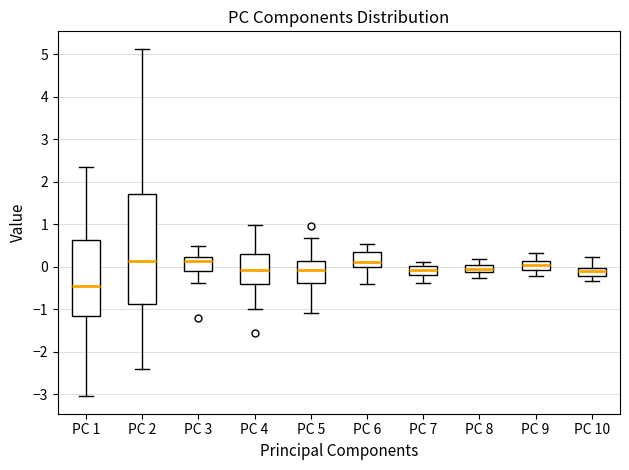

Where is the upper edge of the box for PC 10 on the y-axis? The values are not printed on the chart, so give them approximately, as read against the axis.

0.0